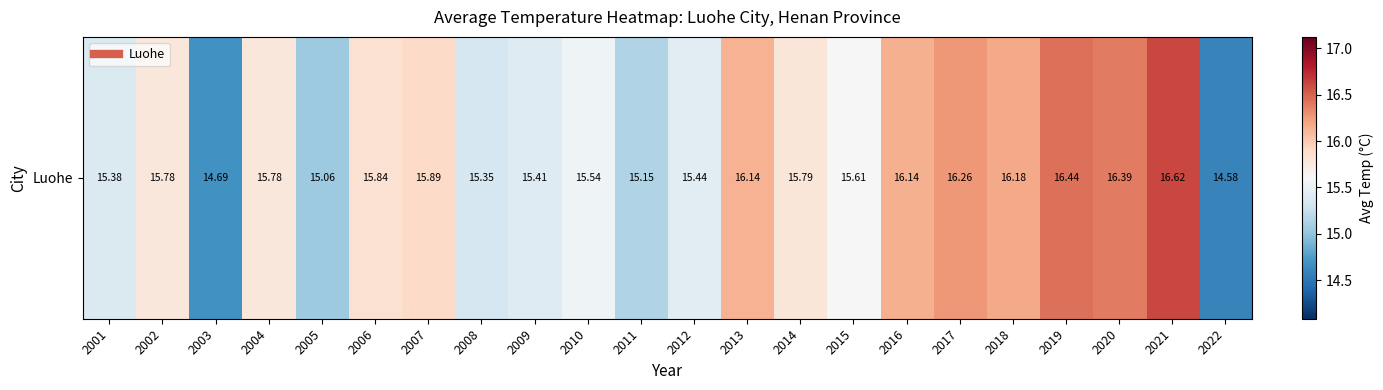

Which category has the highest value across all series?

2021